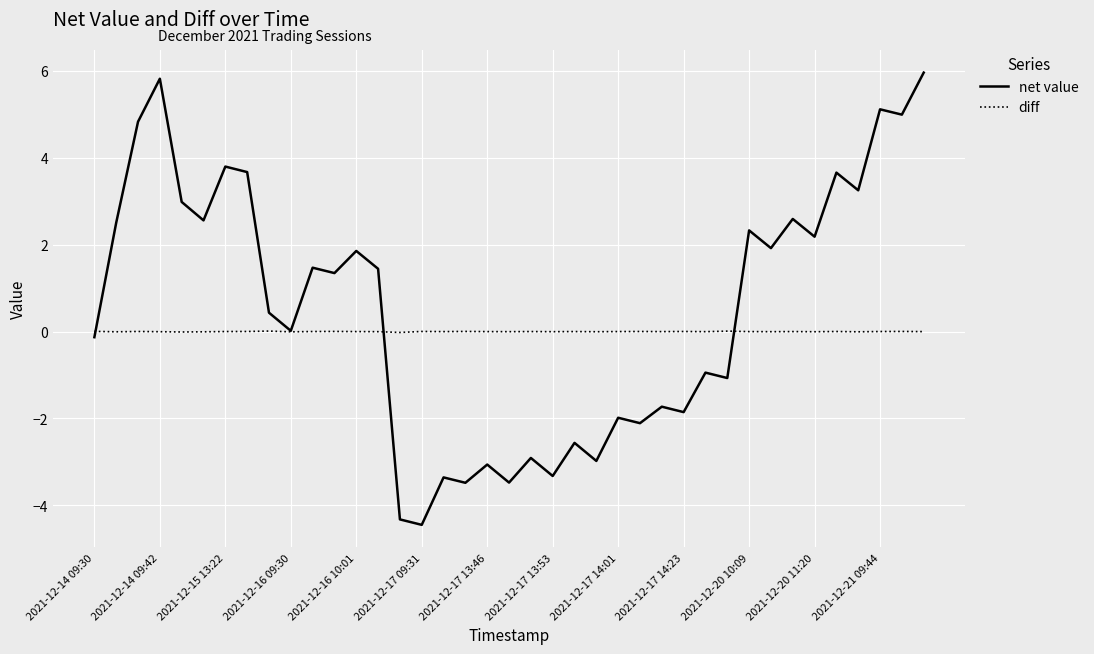

What is the lowest value of the net value series?

-4.4